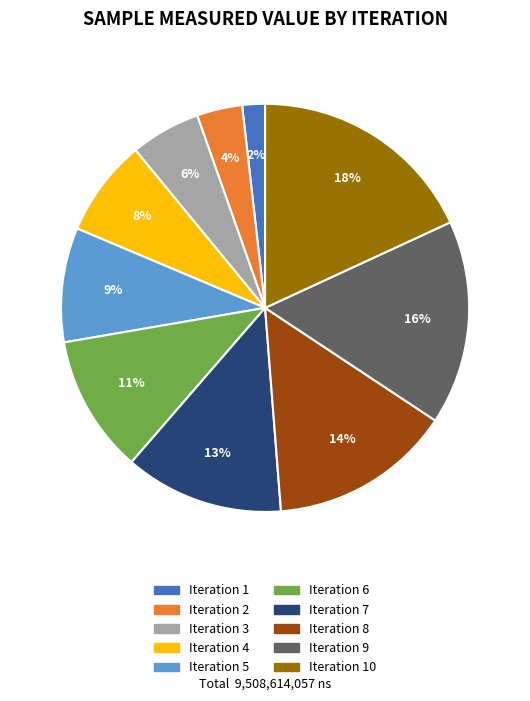

What percentage is the Iteration 4 slice, to the nearest percent?

8%